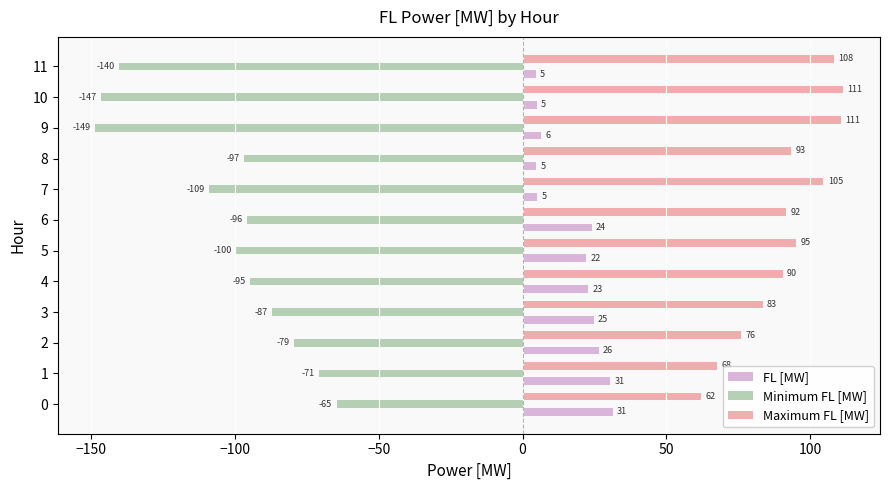

How many values in the FL [MW] series are below 22?

5